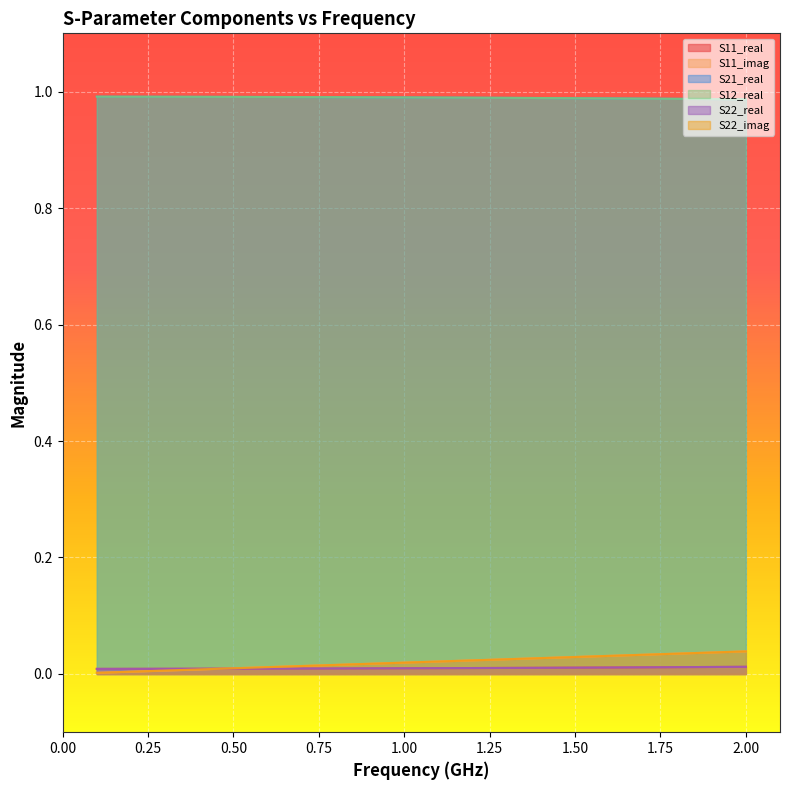

How many lines are shown in the chart?

6